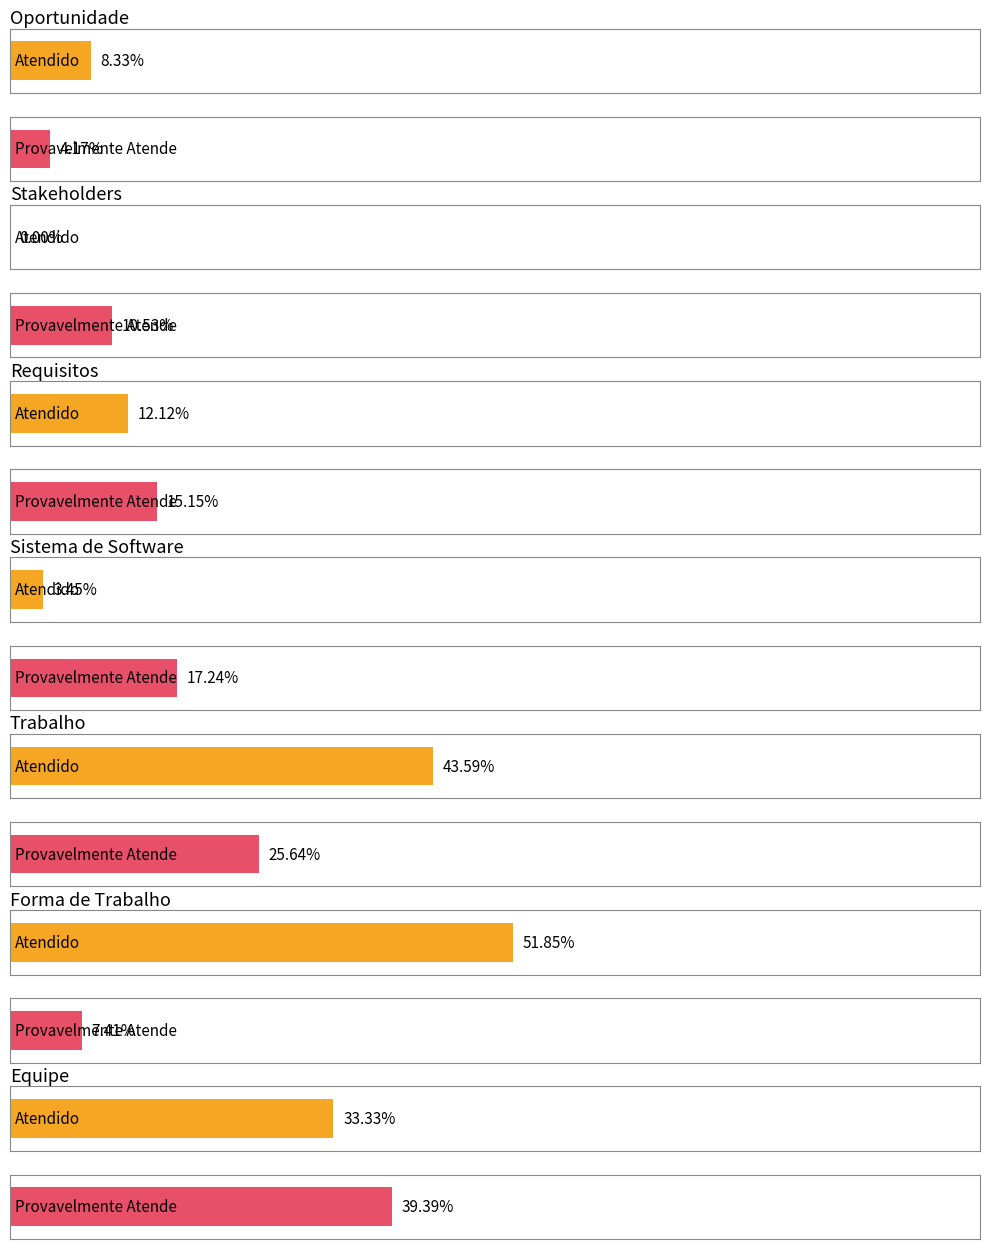

Which series changed the most between Stakeholders and Equipe?

Atendido